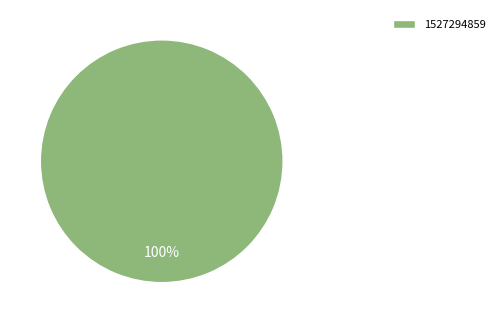

True or false: 1527294859 accounts for 86% of the total.

False